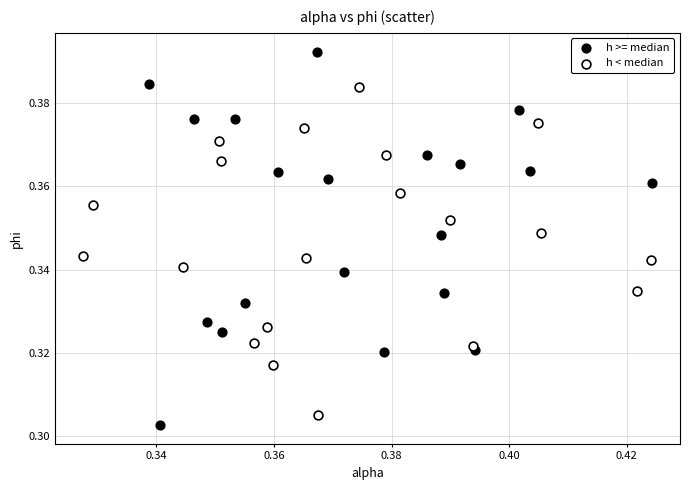

Which series has the largest Y range (max minus min)?

h >= median